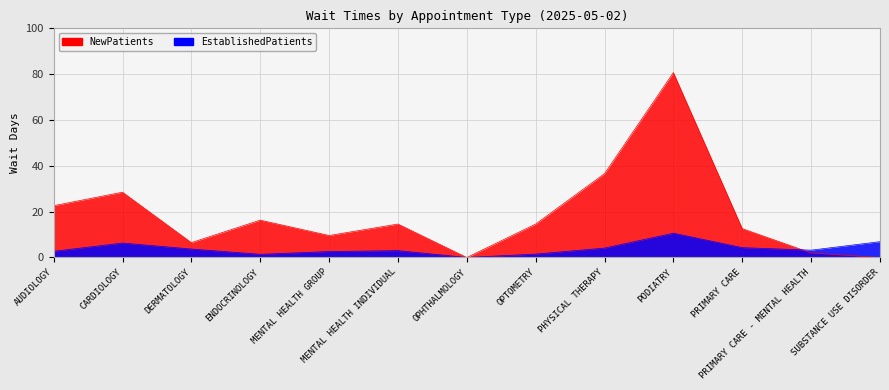

How many lines are shown in the chart?

2